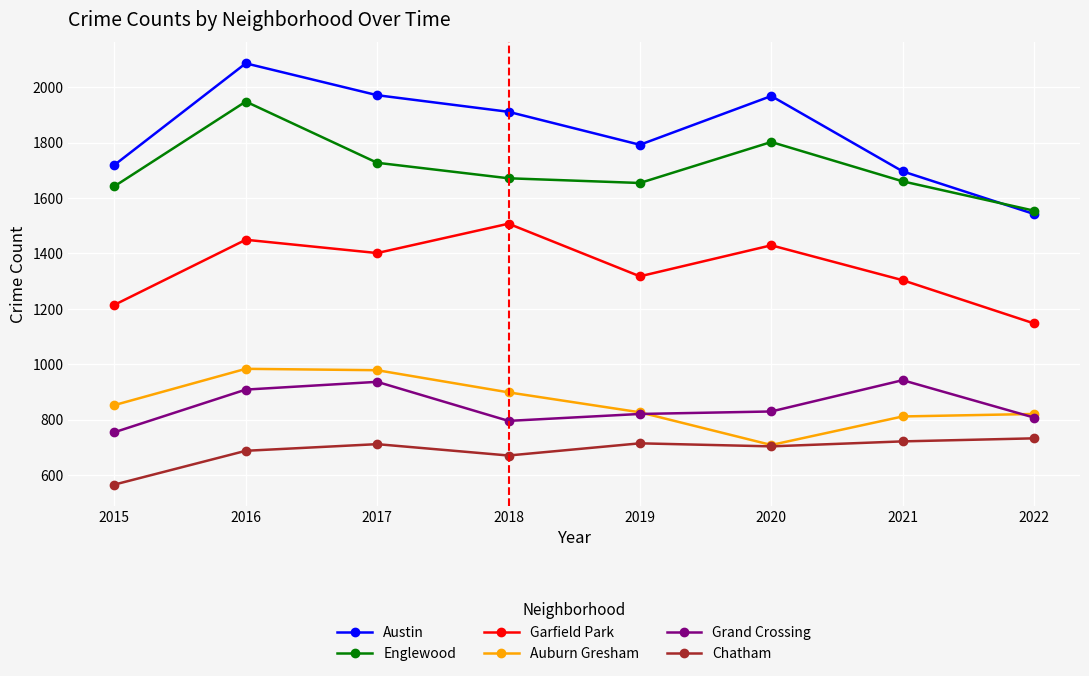

What is the average value of the Grand Crossing series?

849